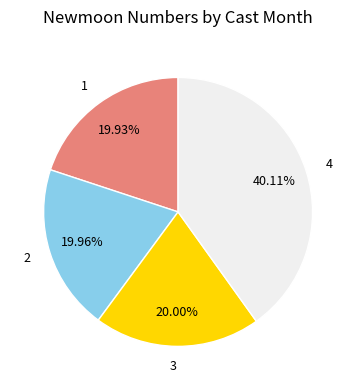

Does 3 account for over 50% of the chart?

No